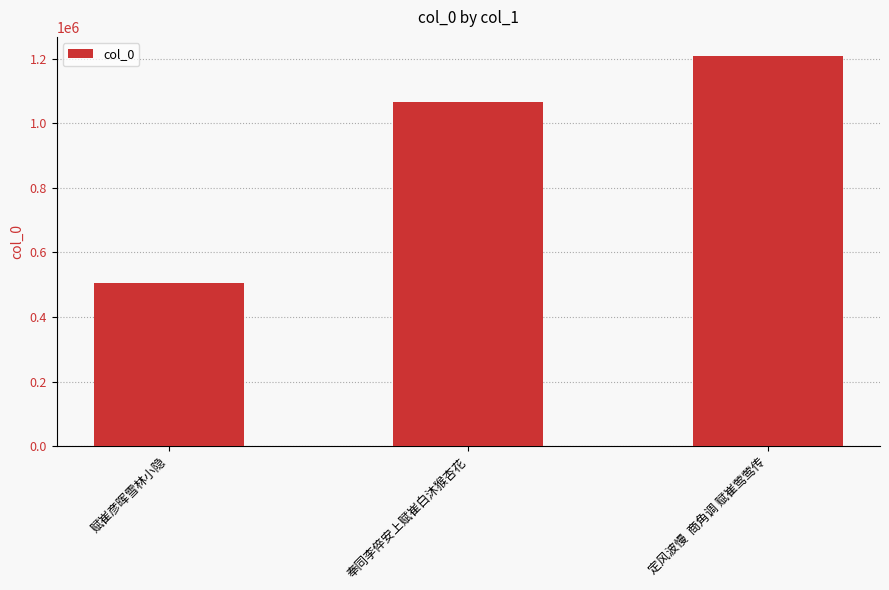

Rank the categories by value from highest to lowest.

定风波慢  商角调 赋崔莺莺传, 奉同李倅安上赋崔白沐猴杏花, 赋崔彦晖雪林小隐